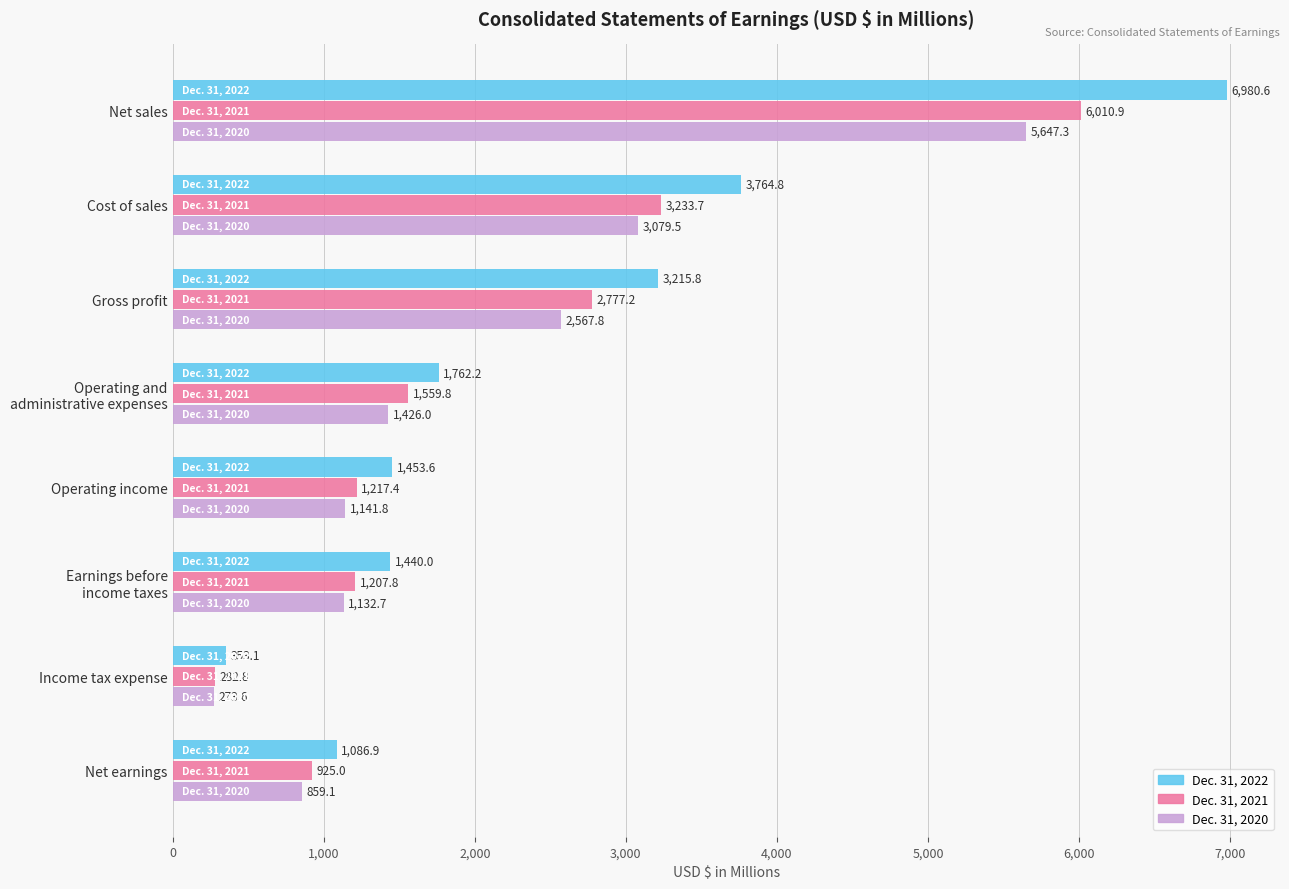

Which series has the largest range (max minus min)?

Dec. 31, 2022